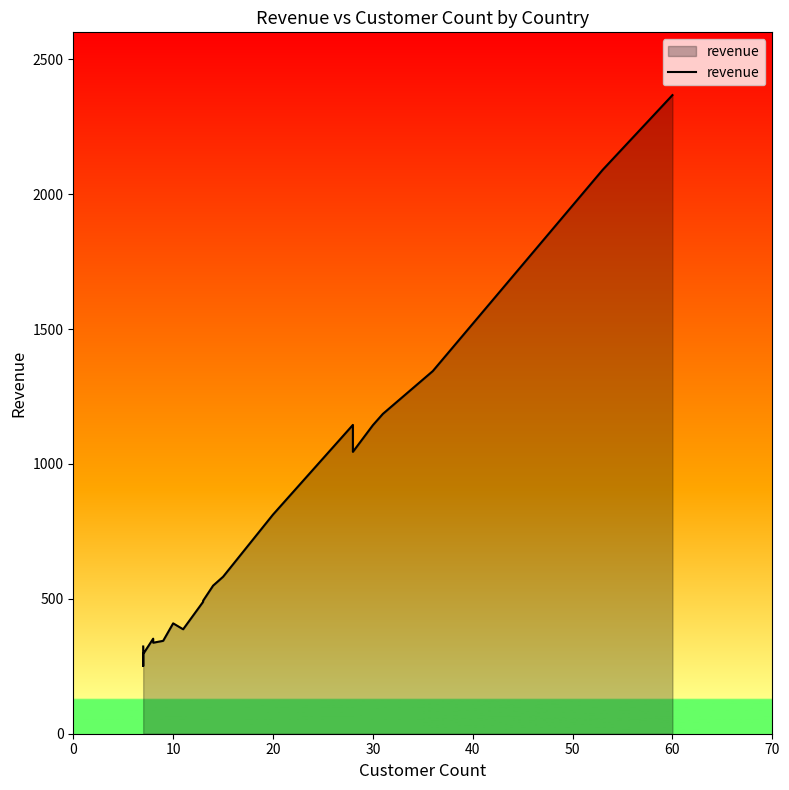

How many points are lower than both their immediate neighbors (excluding endpoints)?

4